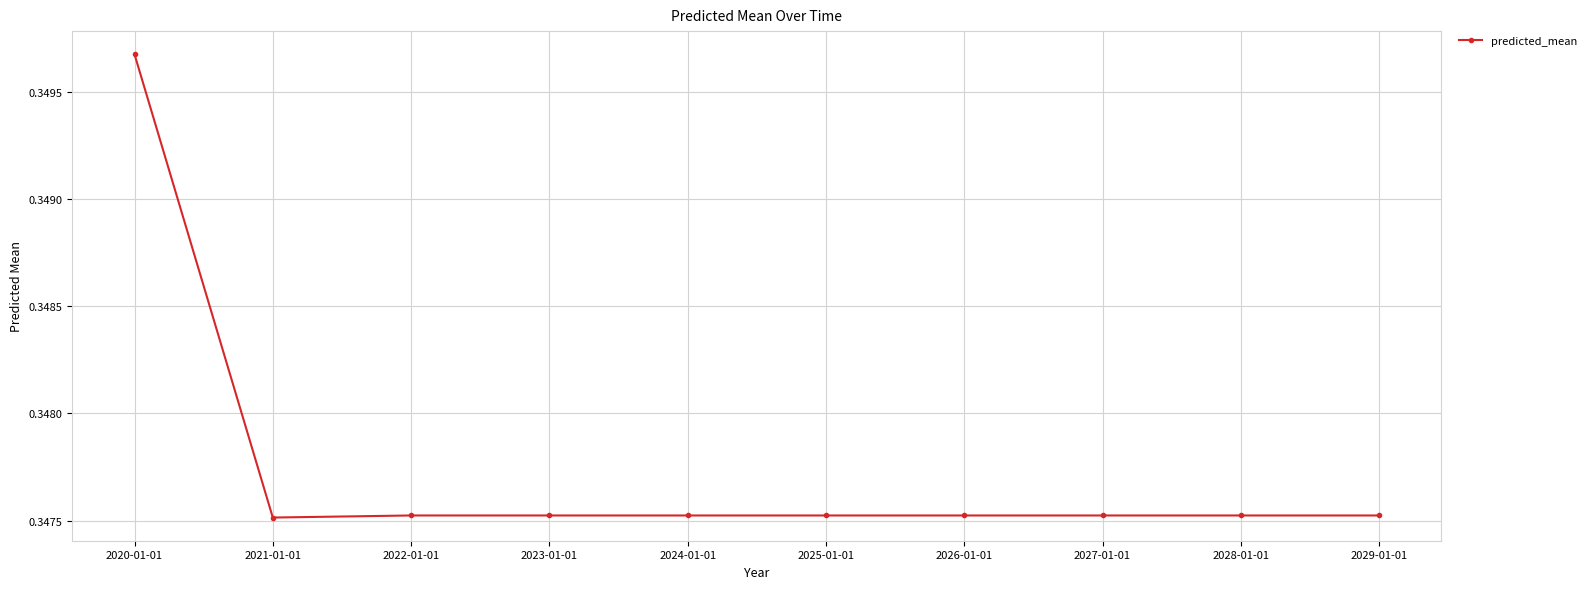

Which has a higher value, 2025-01-01 or 2020-01-01?

2020-01-01